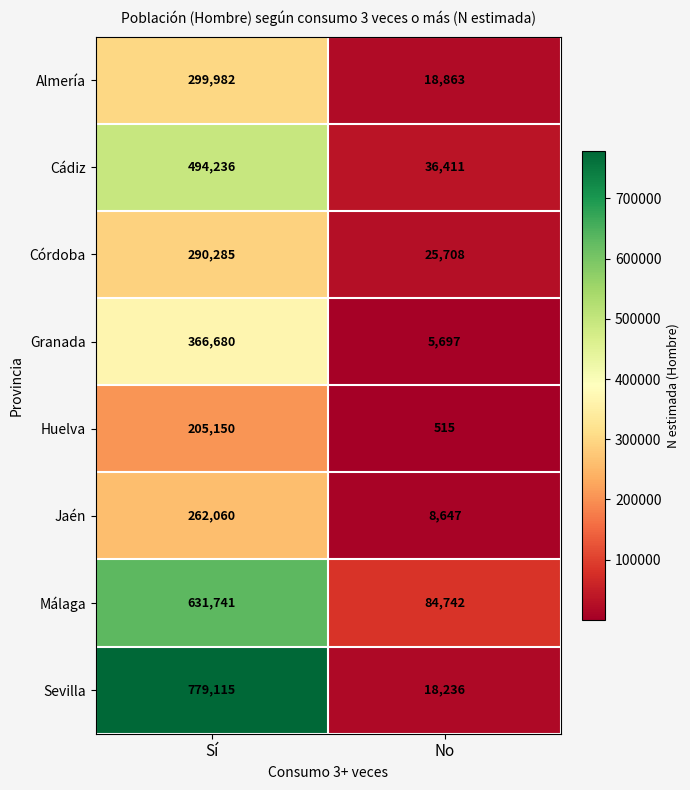

What is the total value across all series at Sí?

3329249